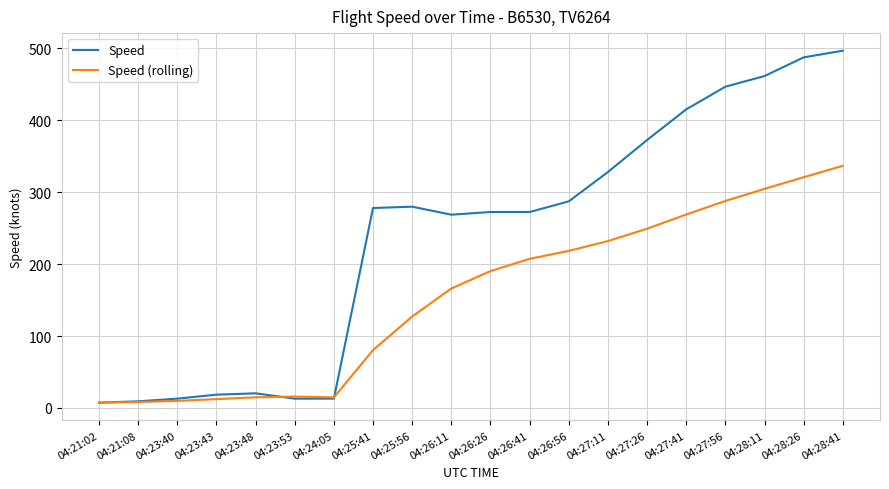

Is the value of Speed (rolling) at 04:26:26 greater than the value of Speed at 04:24:05?

Yes